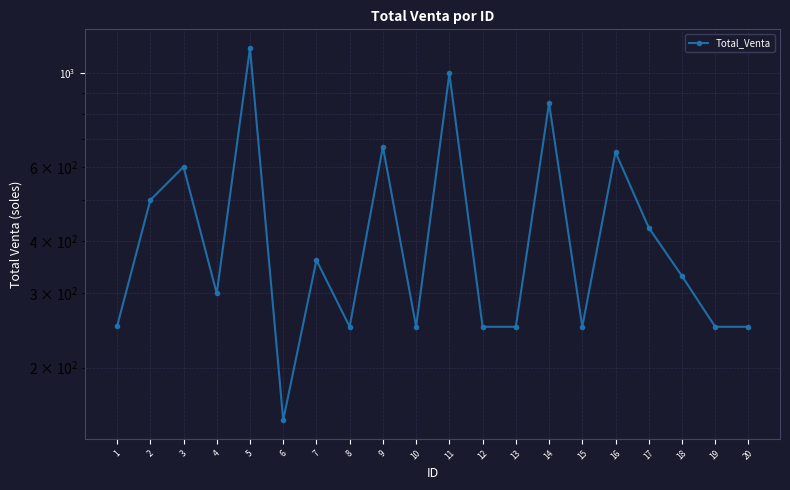

What is the difference between the values at 13 and 1?

0.5